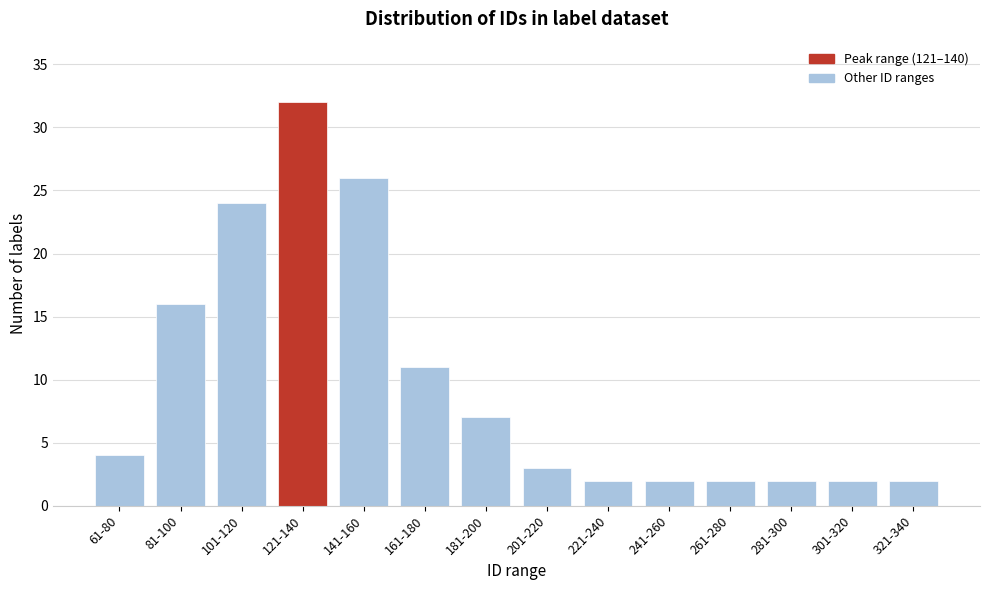

Reading left to right, extract all data points from this chart.

61-80=4	81-100=16	101-120=24	121-140=32	141-160=26	161-180=11	181-200=7	201-220=3	221-240=2	241-260=2	261-280=2	281-300=2	301-320=2	321-340=2